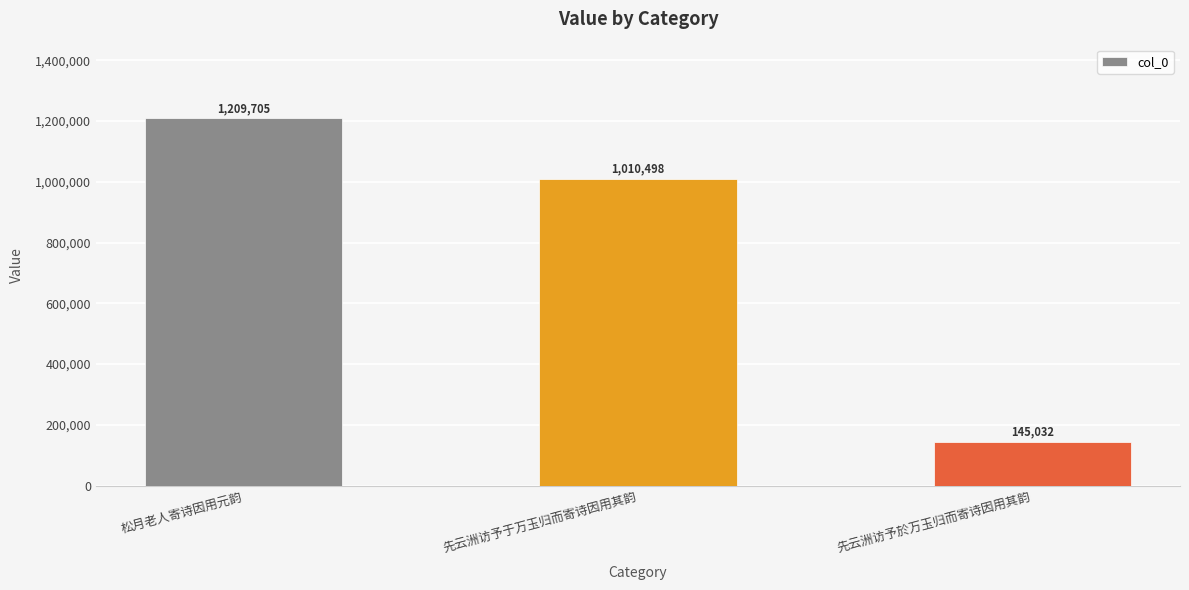

Are the bars grouped side by side (vs. stacked)?

No